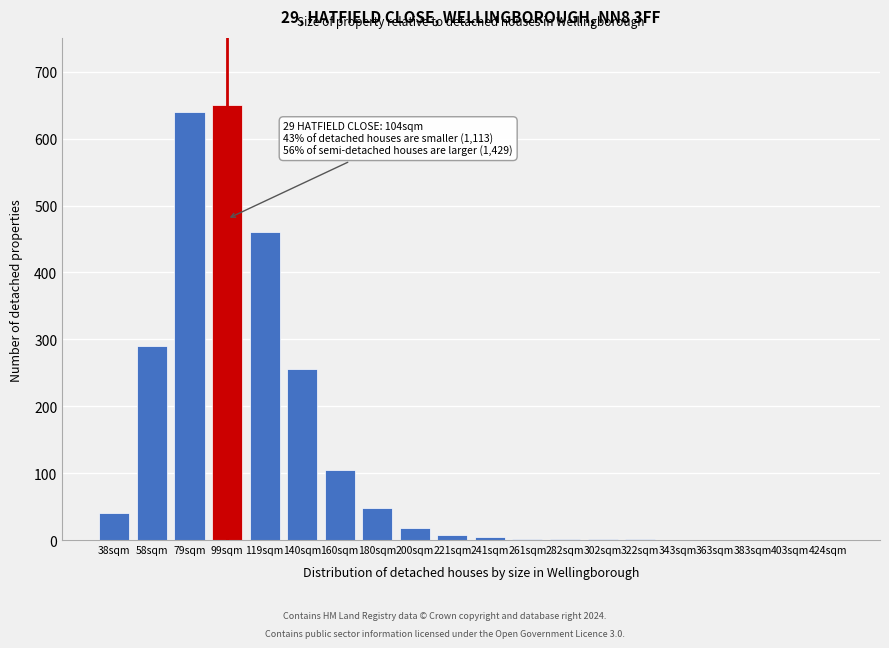

True or false: the data shows 1065 at 99sqm.

False